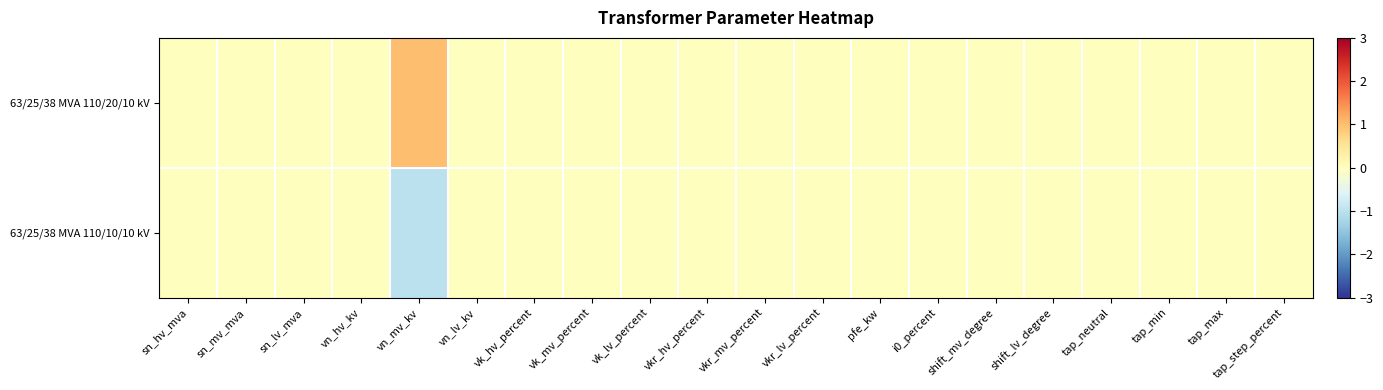

Which has a higher value, tap_max or vk_mv_percent?

tap_max